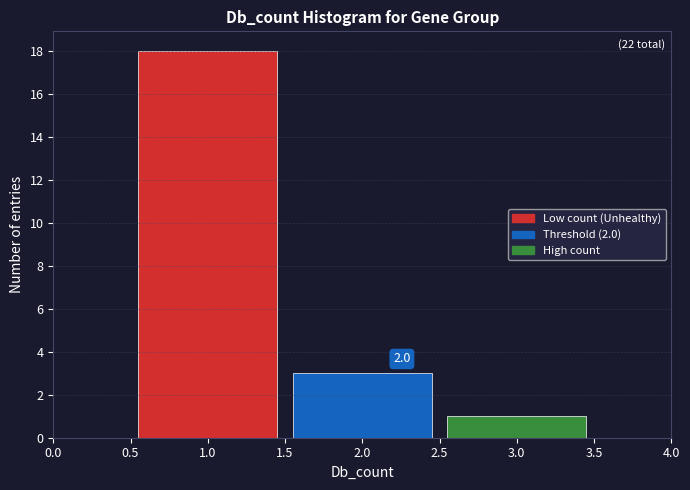

Over which range of the x-axis is the bar tallest?

0.5 to 1.5